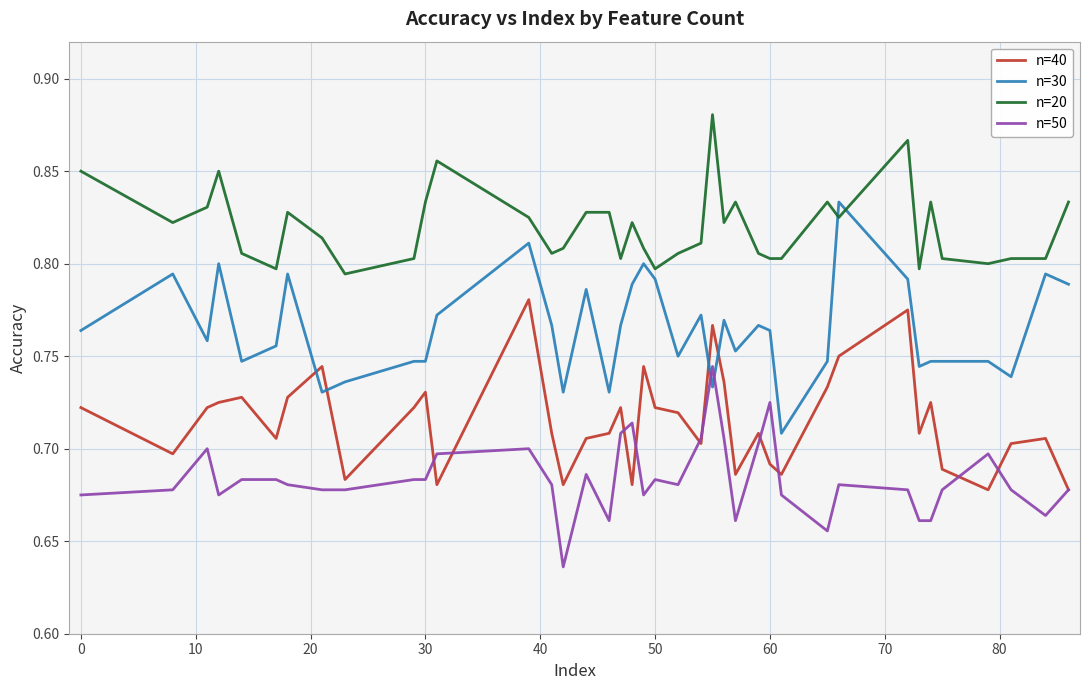

How many intersections are there between n=30 and n=50?

2